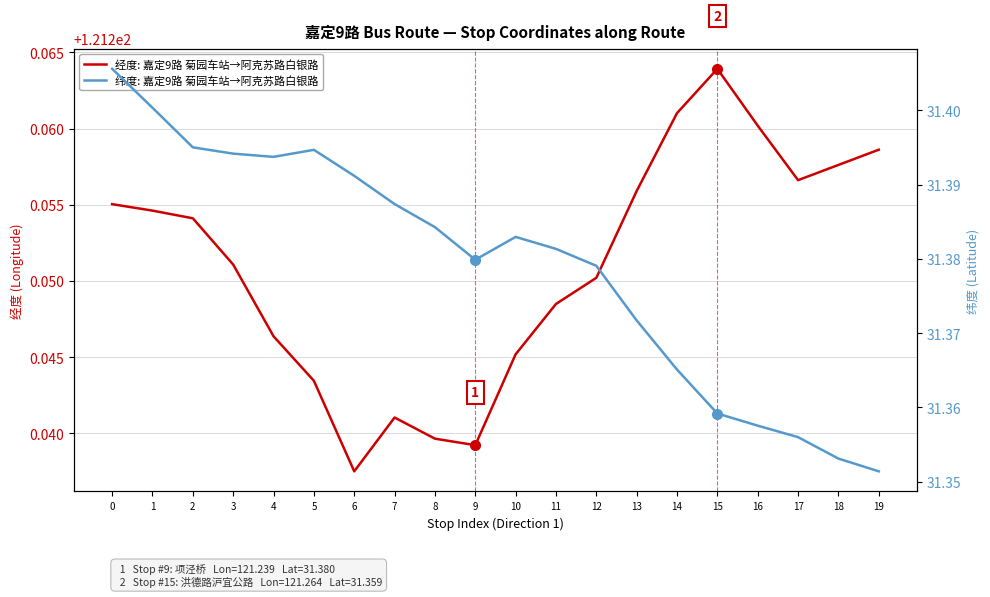

What is the greatest value displayed?

121.3